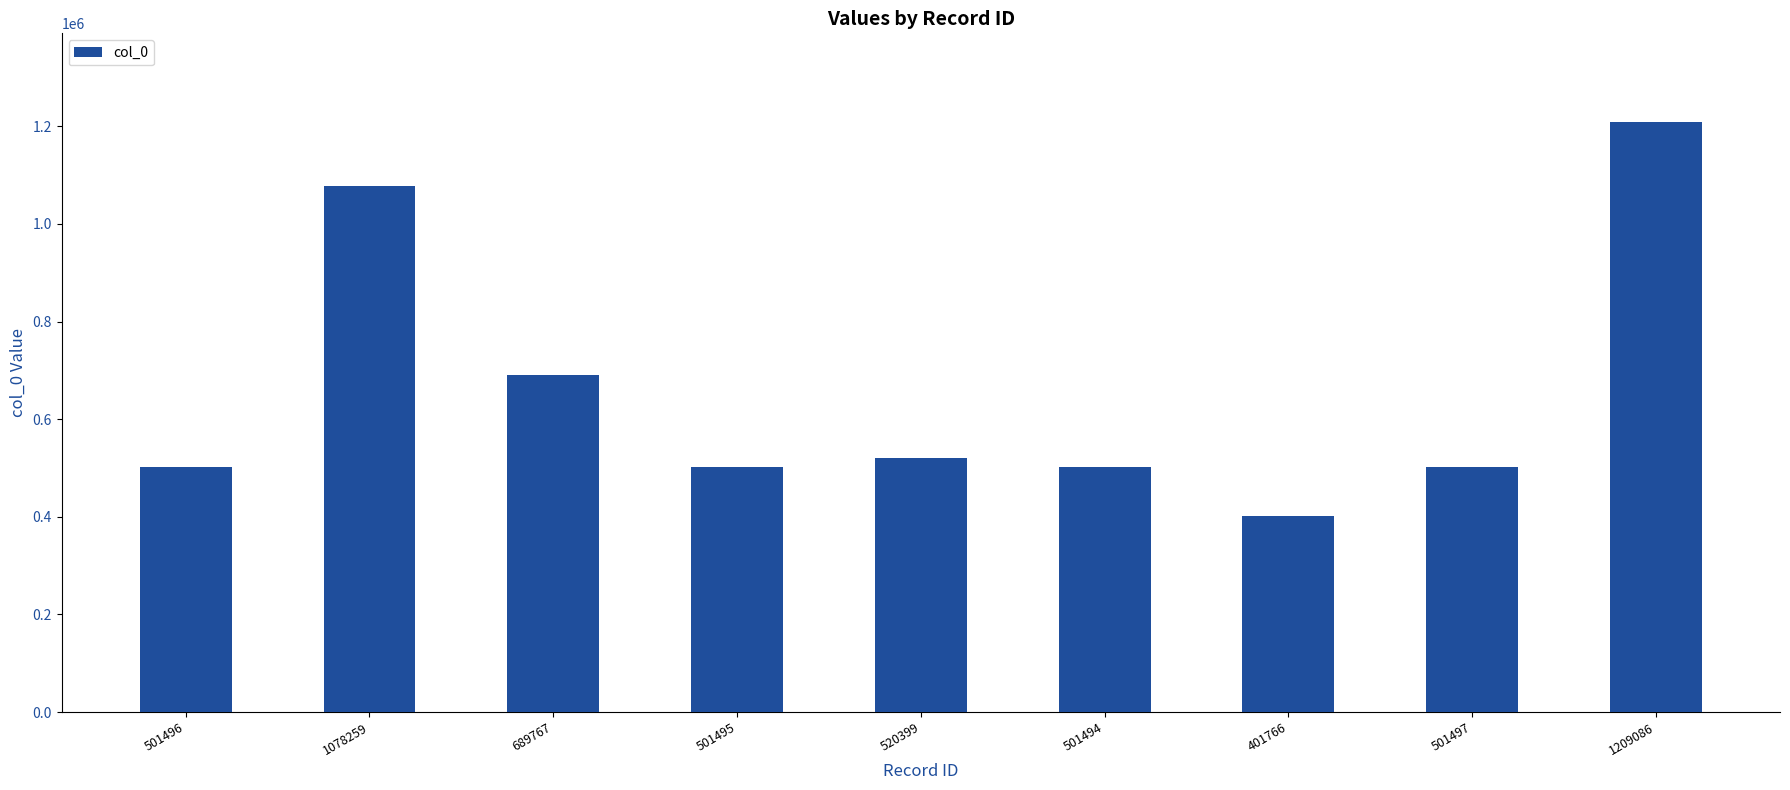

How many series are shown in this chart?

1